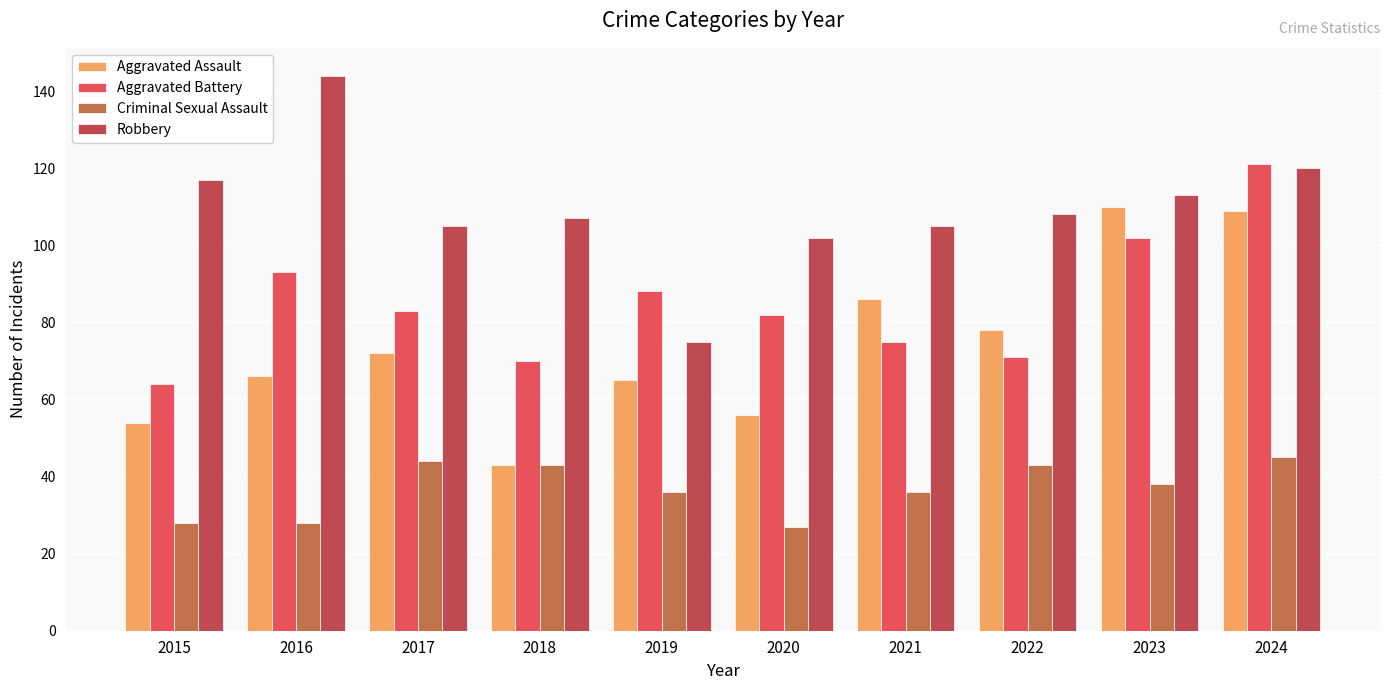

True or false: Aggravated Battery has a value of 70 at 2018.

True